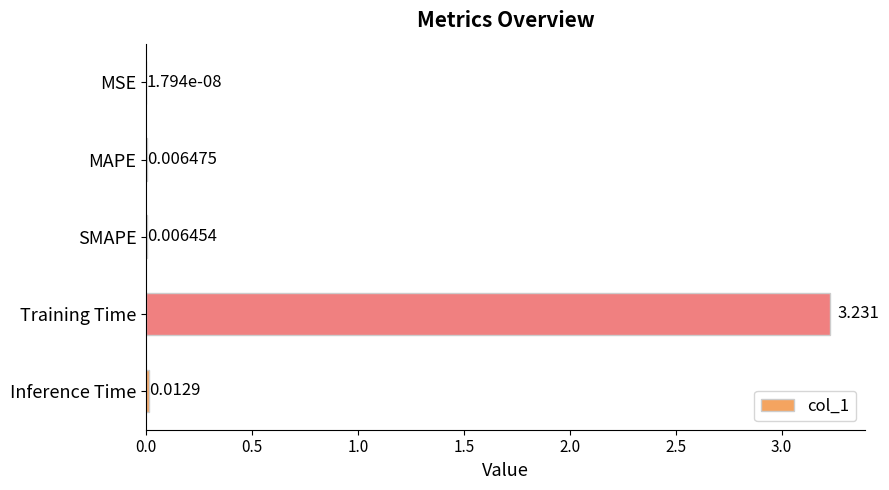

Between Training Time and Inference Time, which is larger?

Training Time